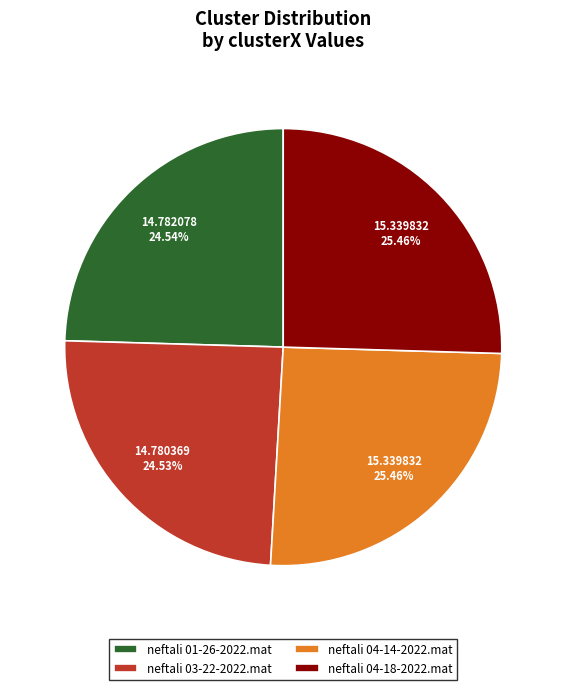

Is it true that neftali 04-14-2022.mat is 13% of the pie?

False